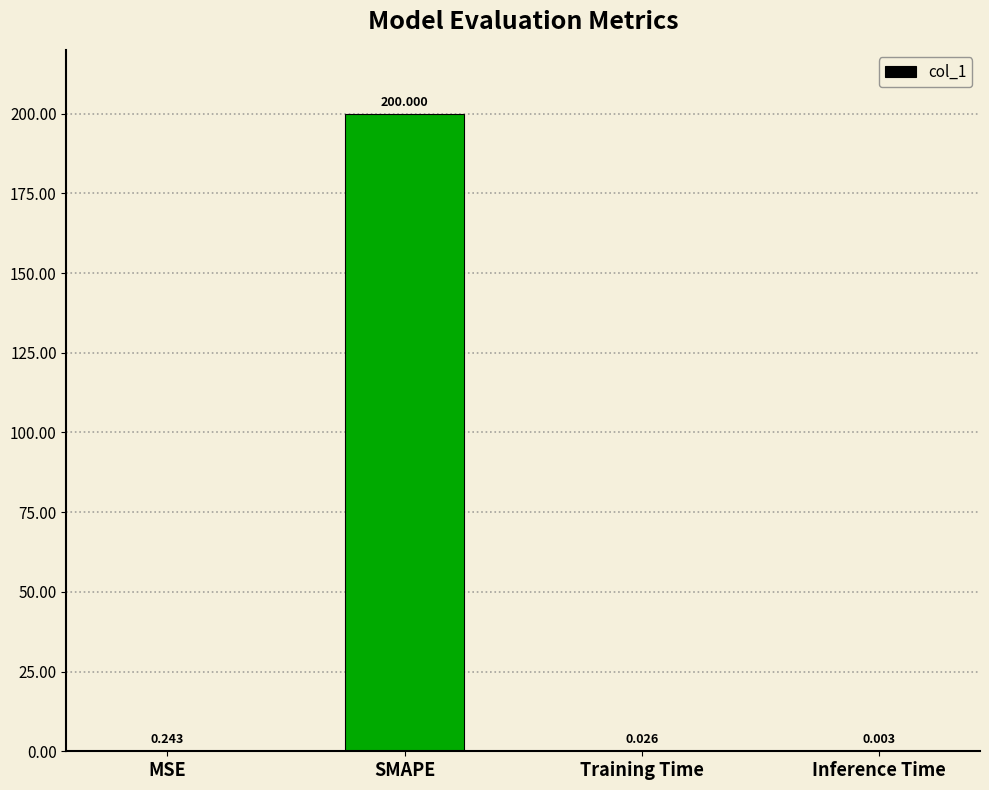

At which category does the chart reach its peak across all series?

SMAPE